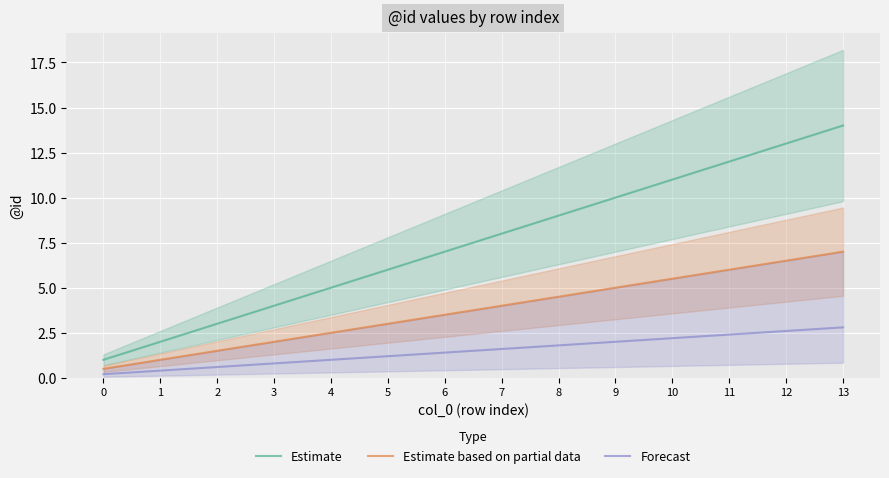

How many series are shown in this chart?

3